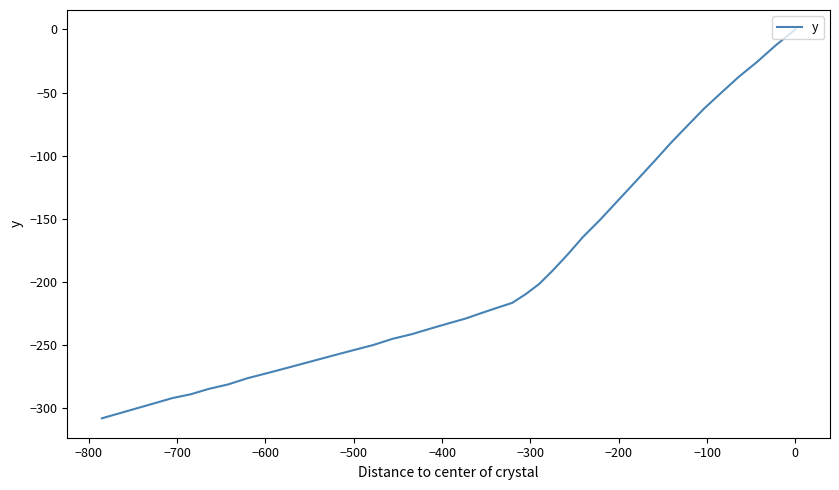

Is it true that the value at 33 is -476.2?

False